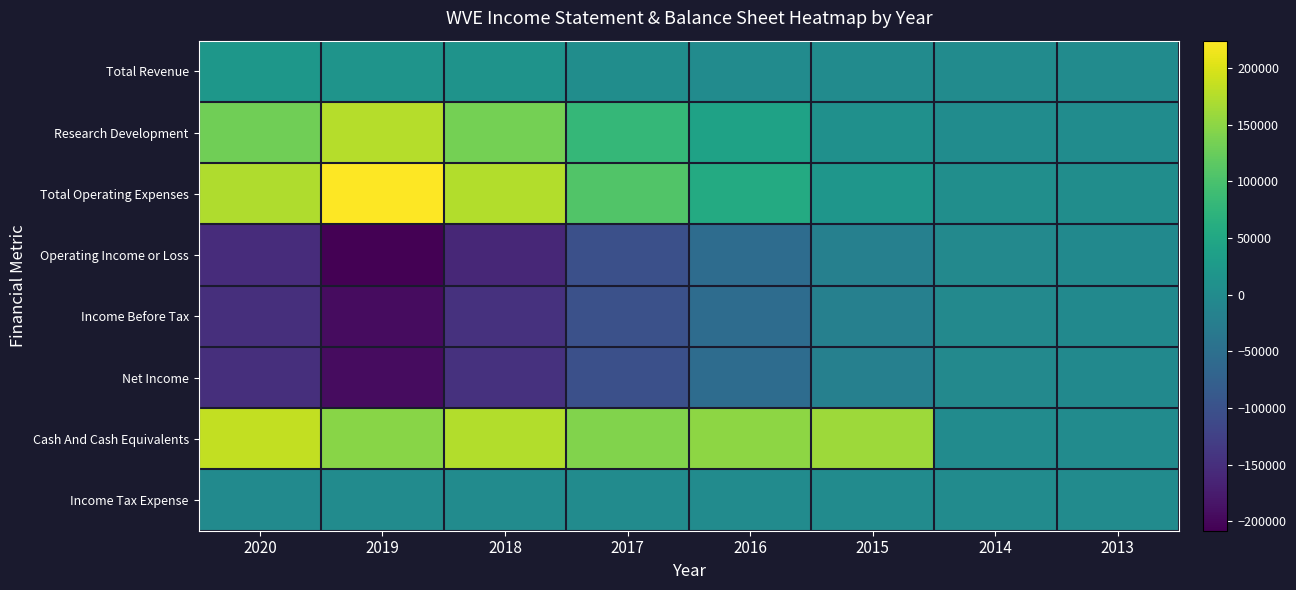

Between 2013 and 2014, which is larger?

2013